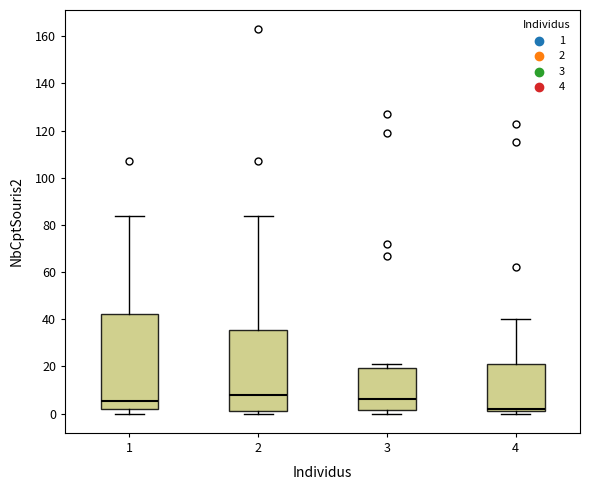

Which box's median line is the highest?

2